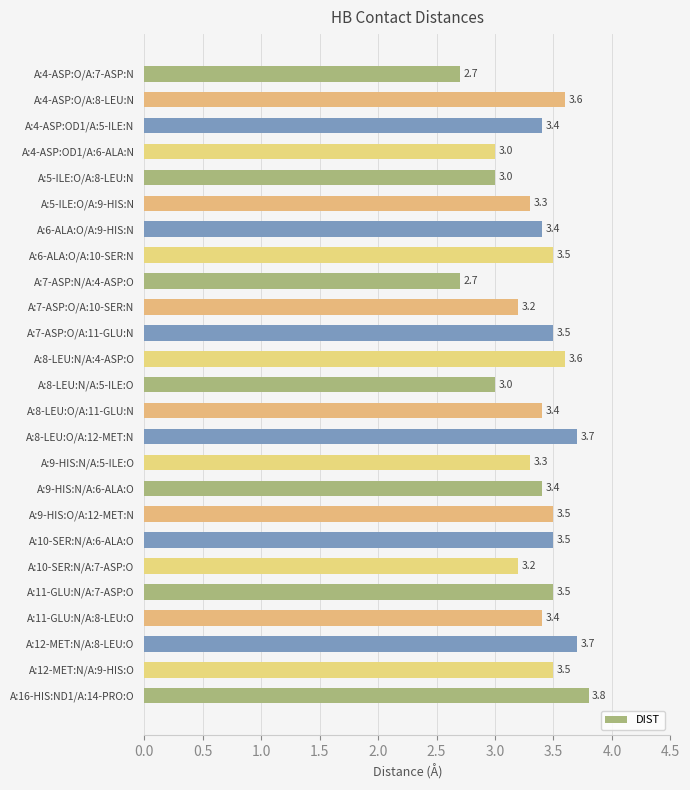

What is the average value?

3.4